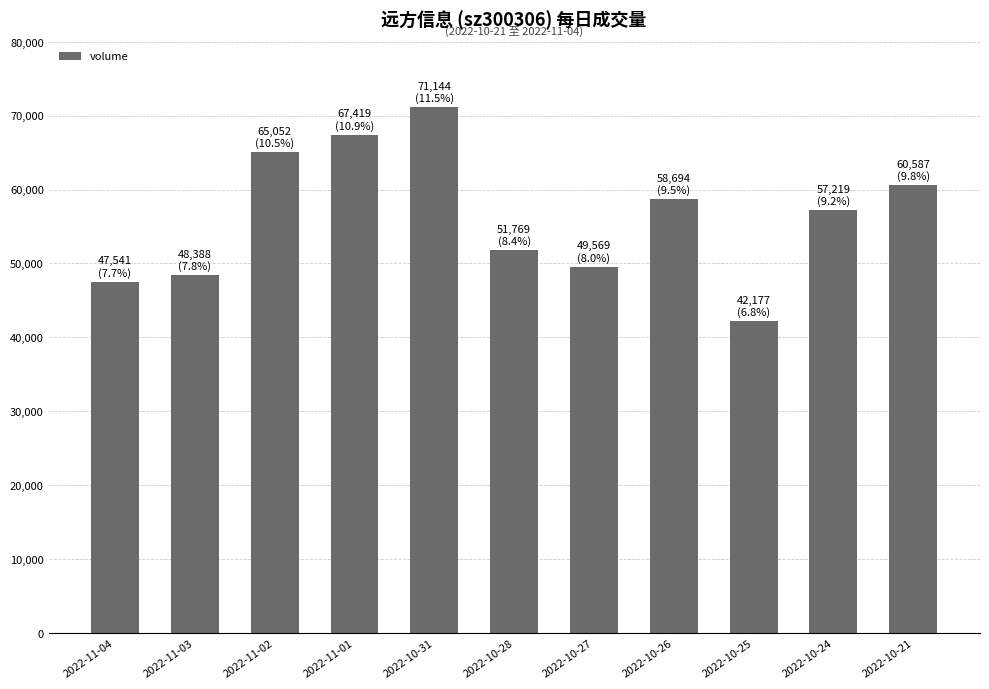

True or false: the data shows 104436 at 2022-11-02.

False